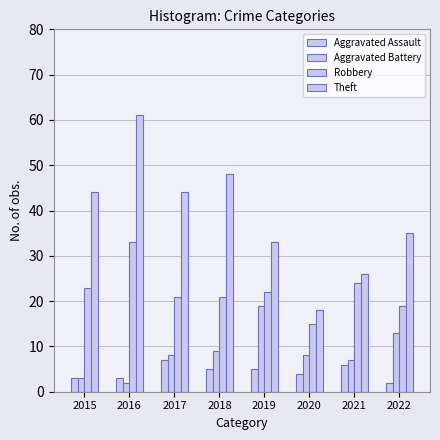

Which category has the lowest value in the Theft series?

2020